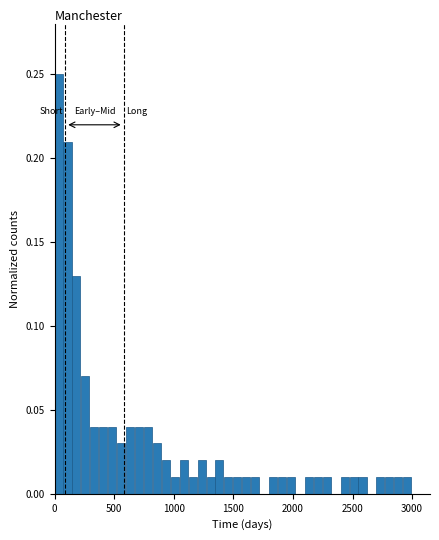

Around what value on the x-axis is the tallest bar? Give the approximate position of its centre, as read against the axis.

50